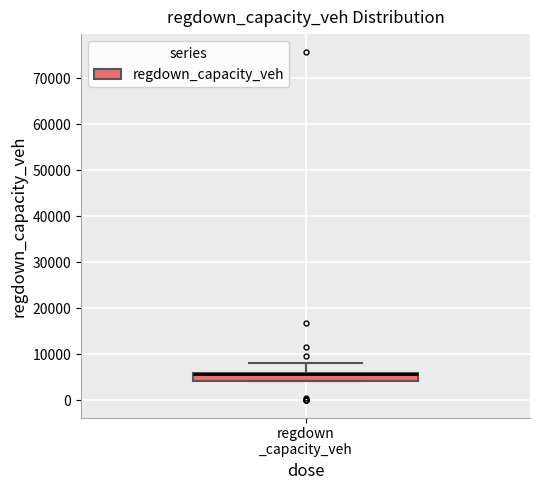

Read this box plot against the y-axis: the position of the median line, the range covered by the box, and the ends of both whiskers. The values are not printed on the chart, so give them approximately, as read against the axis.

median 6000 (drawn on the box's upper edge), box 4000 to 6000, whiskers 4000 to 8000